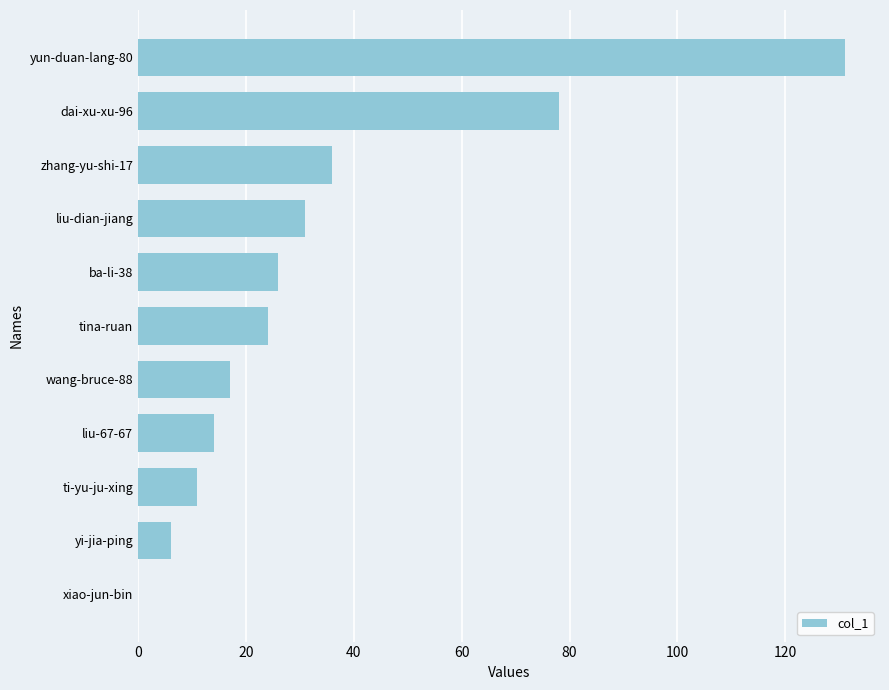

Reading bottom to top, list all the values displayed in this chart.

xiao-jun-bin=0	yi-jia-ping=6	ti-yu-ju-xing=11	liu-67-67=14	wang-bruce-88=17	tina-ruan=24	ba-li-38=26	liu-dian-jiang=31	zhang-yu-shi-17=36	dai-xu-xu-96=78	yun-duan-lang-80=131